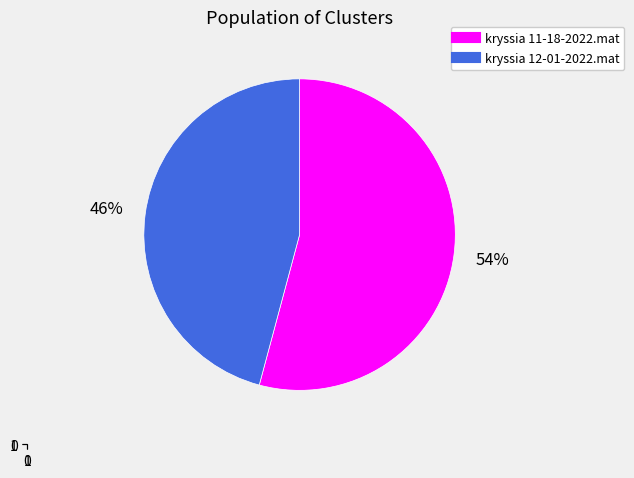

Is there any slice that represents more than half of the pie?

Yes